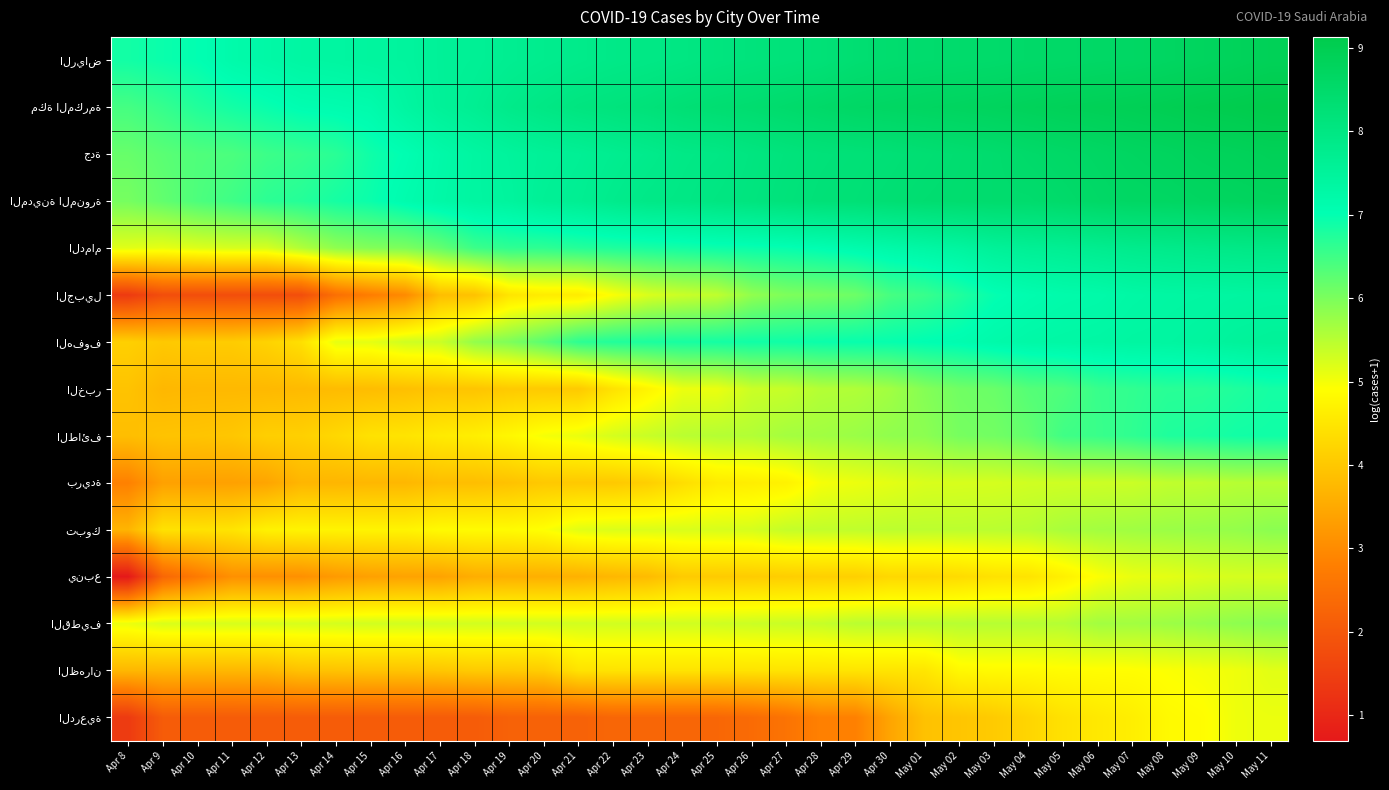

At which category is the sum across all series the highest?

May 11